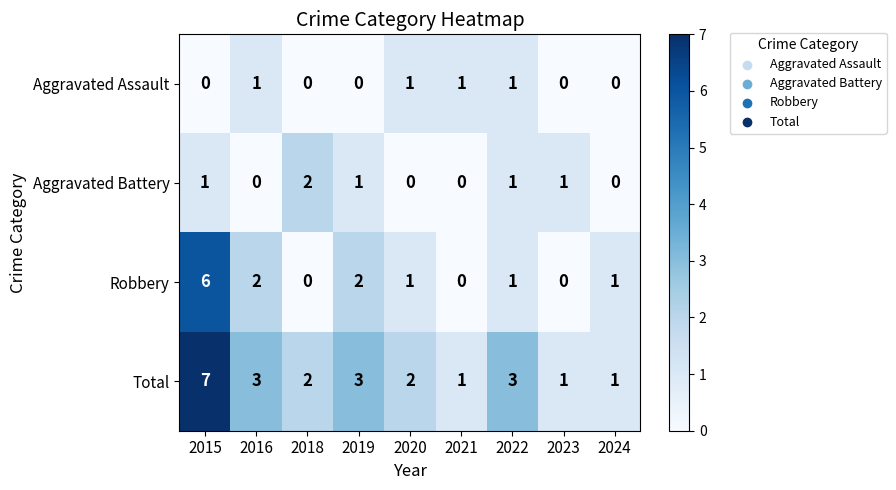

Which series changed the most between 2022 and 2024?

Total